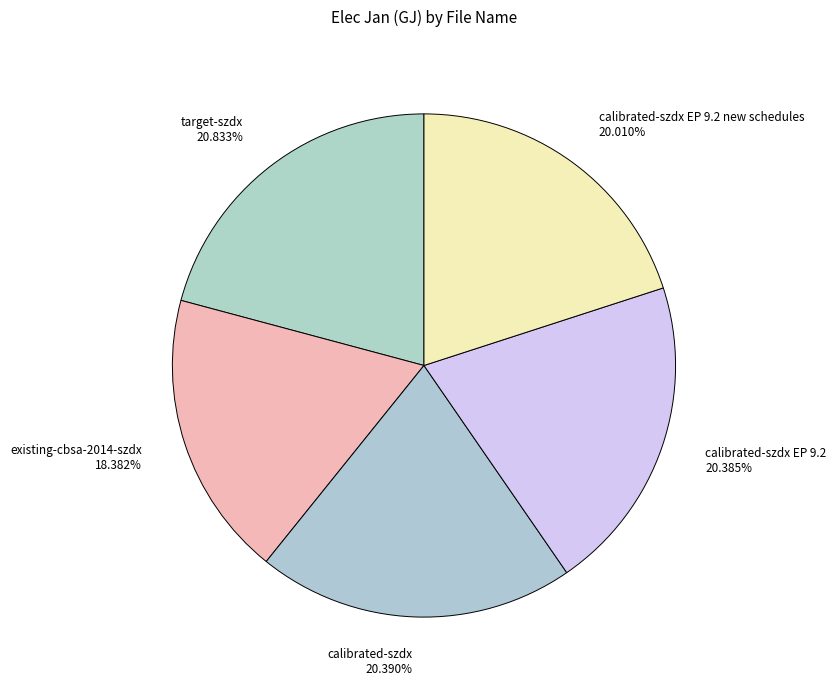

Approximately how many times larger is the value at existing-cbsa-2014-szdx 18.382% compared to calibrated-szdx EP 9.2 20.385%?

0.9